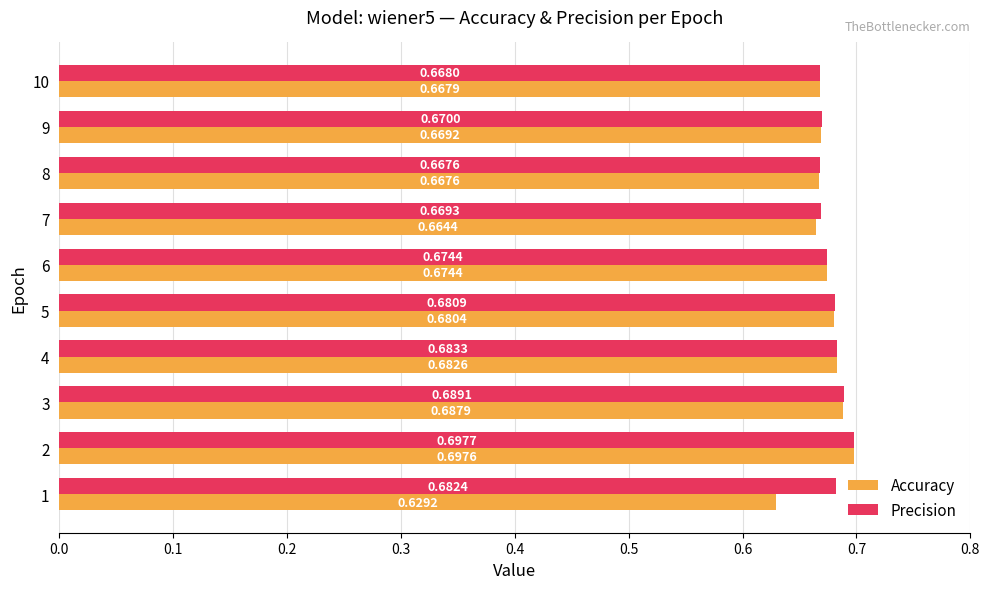

Which category has the highest value across all series?

2